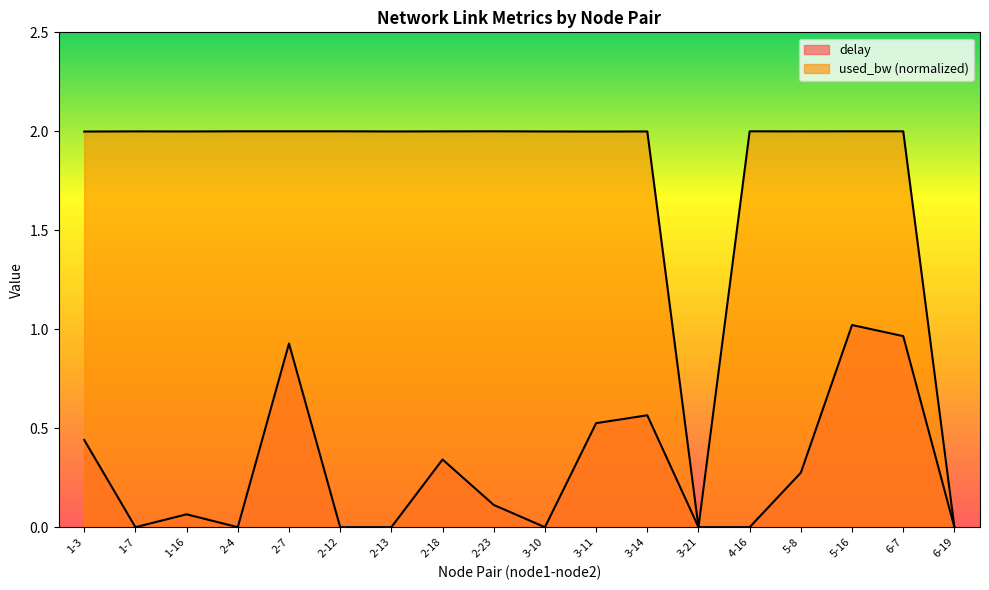

How many values in the delay series exceed 0?

10